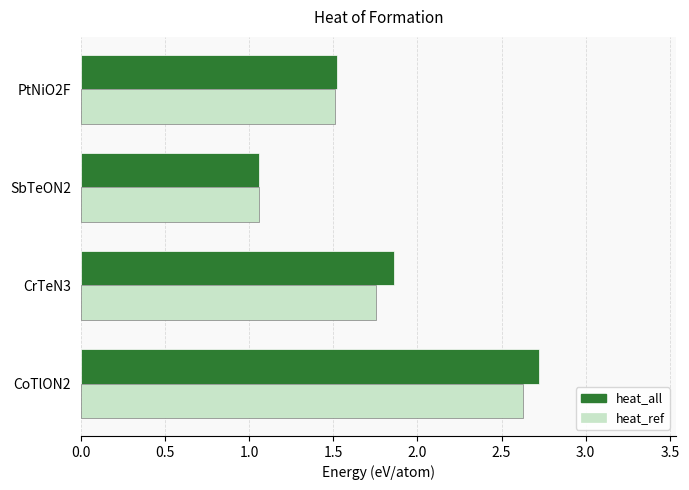

The value of heat_all at PtNiO2F is 1.5. True or false?

True